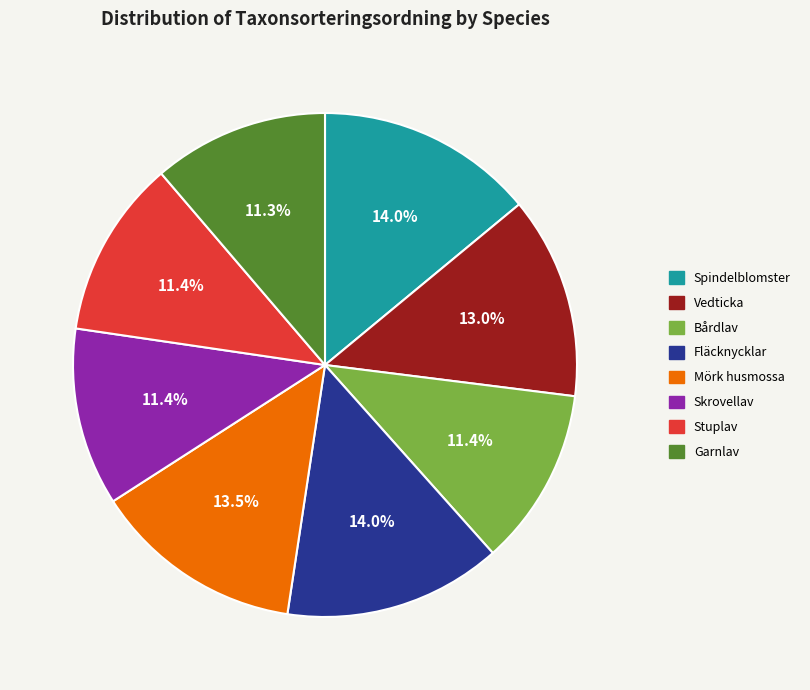

Count the number of slices in the pie.

8